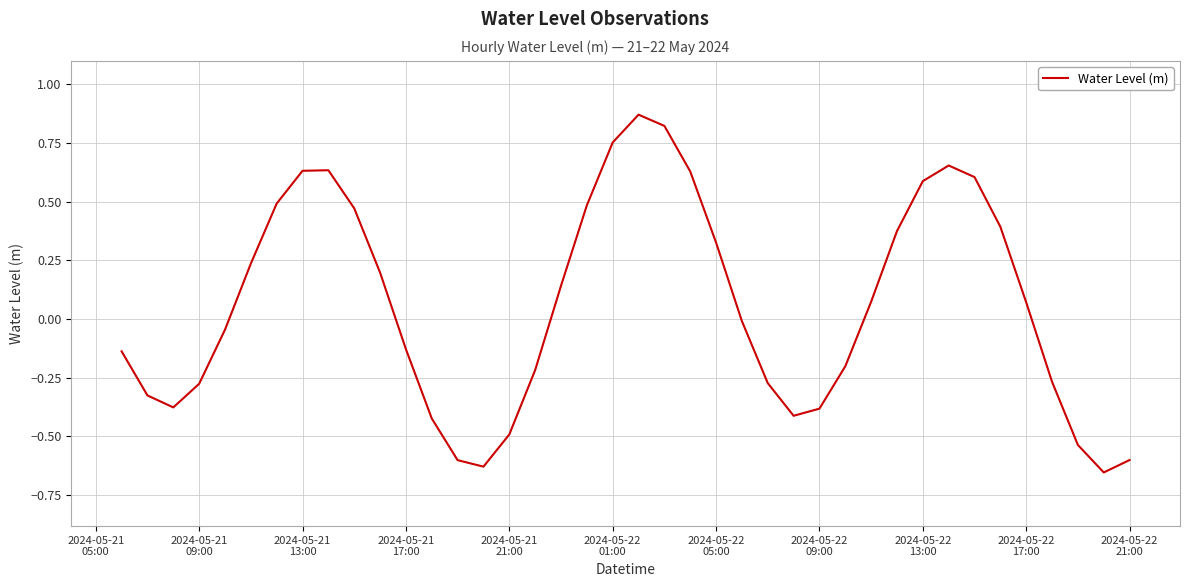

What is the difference between the maximum and minimum values?

1.5